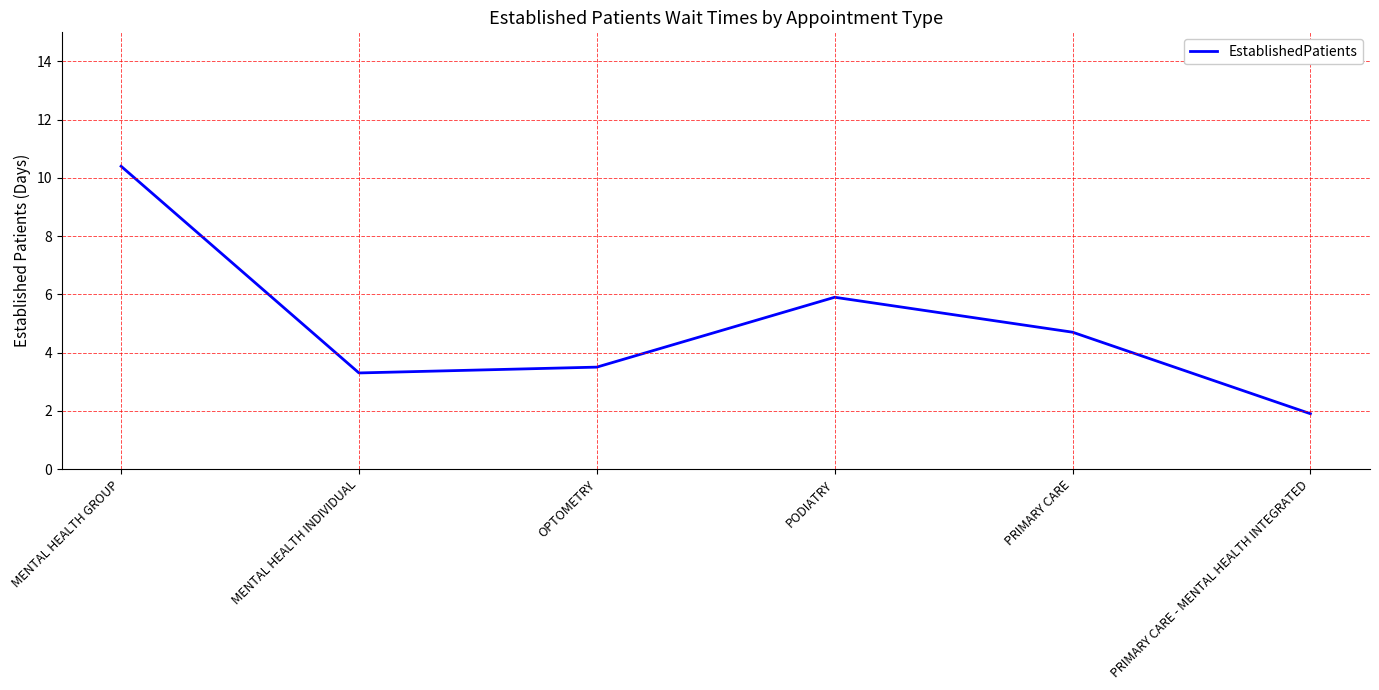

Does the chart display data point markers on the line(s)?

No